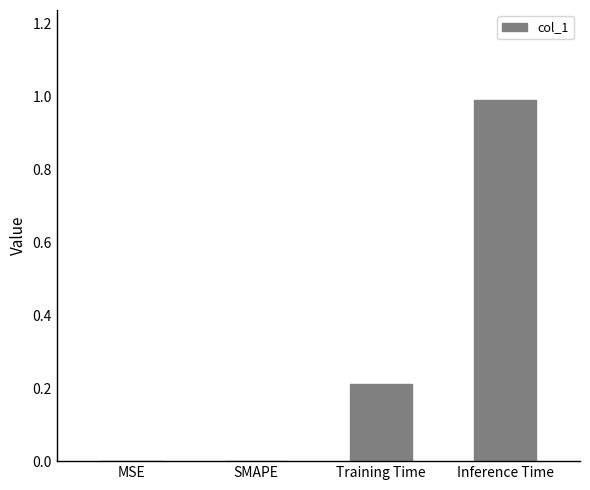

The chart shows a value of 0.3 at Training Time. True or false?

False